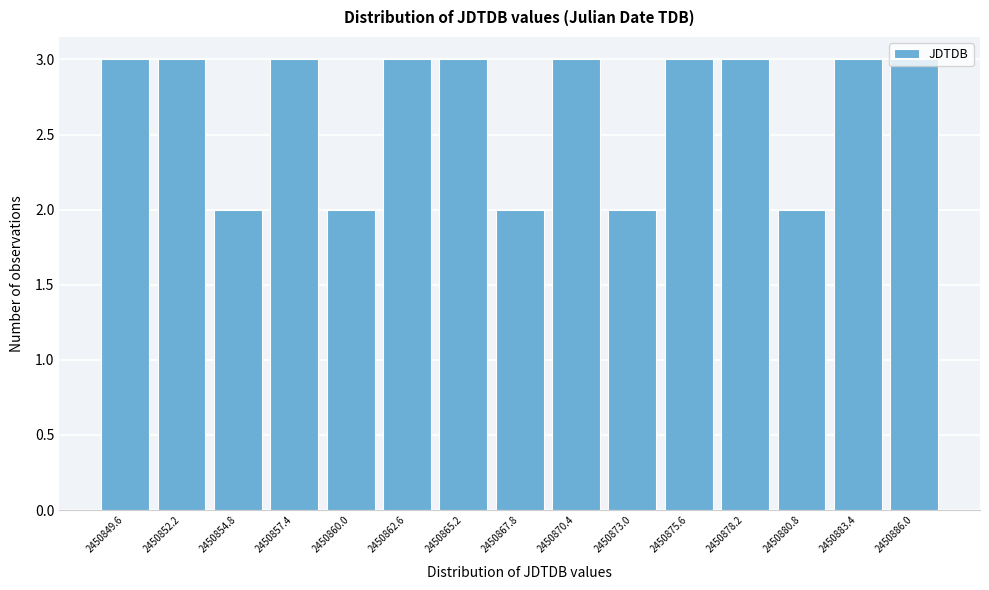

What is the label of the 2nd bar from the left?

2450852.2